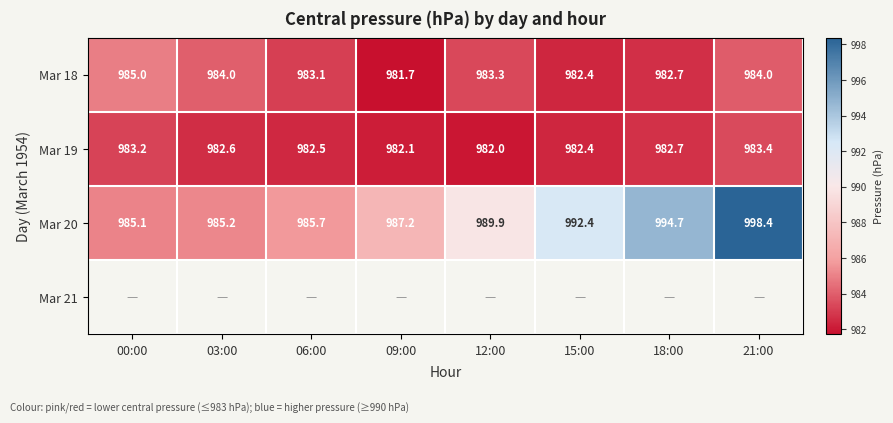

True or false: Mar 18 has a value of 981.7 at 09:00.

True